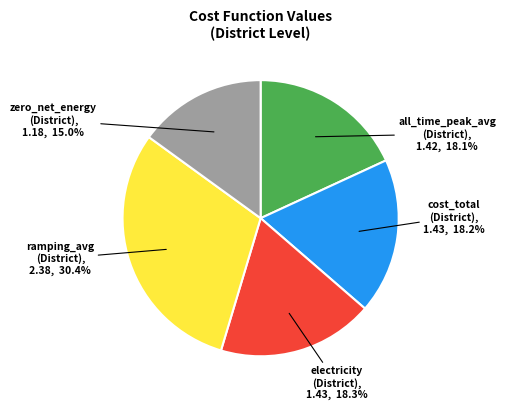

How many slices are in this pie chart?

5